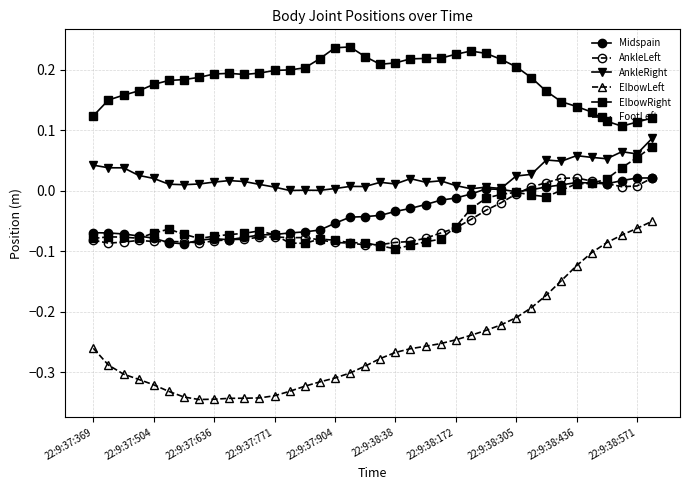

True or false: ElbowLeft and AnkleLeft intersect in this chart.

False